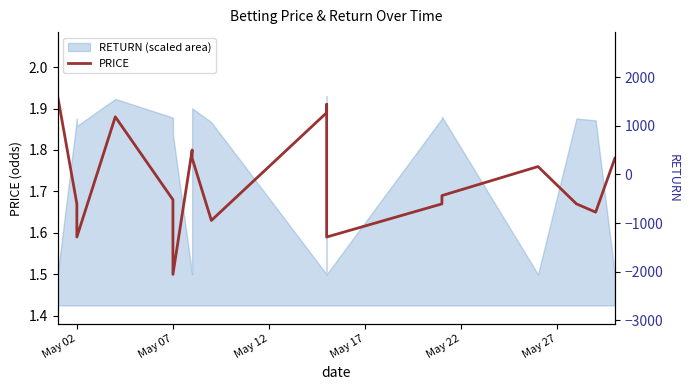

Which series has the largest total across all categories?

RETURN